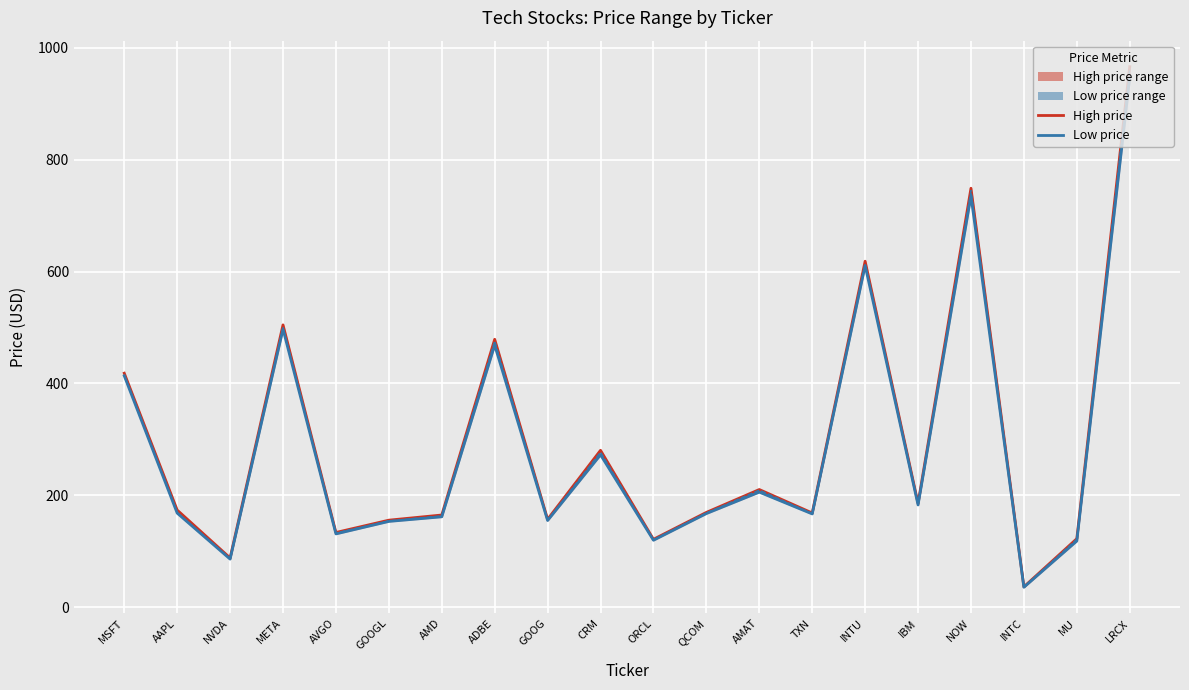

At which category does Close price reach its first local valley?

NVDA